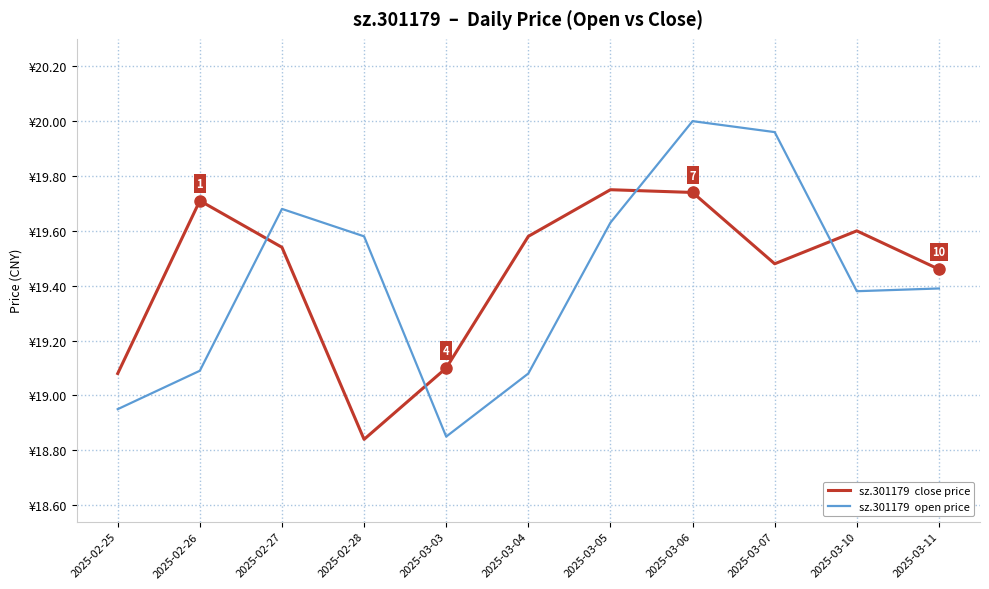

Is this an area chart (filled region under the line)?

No